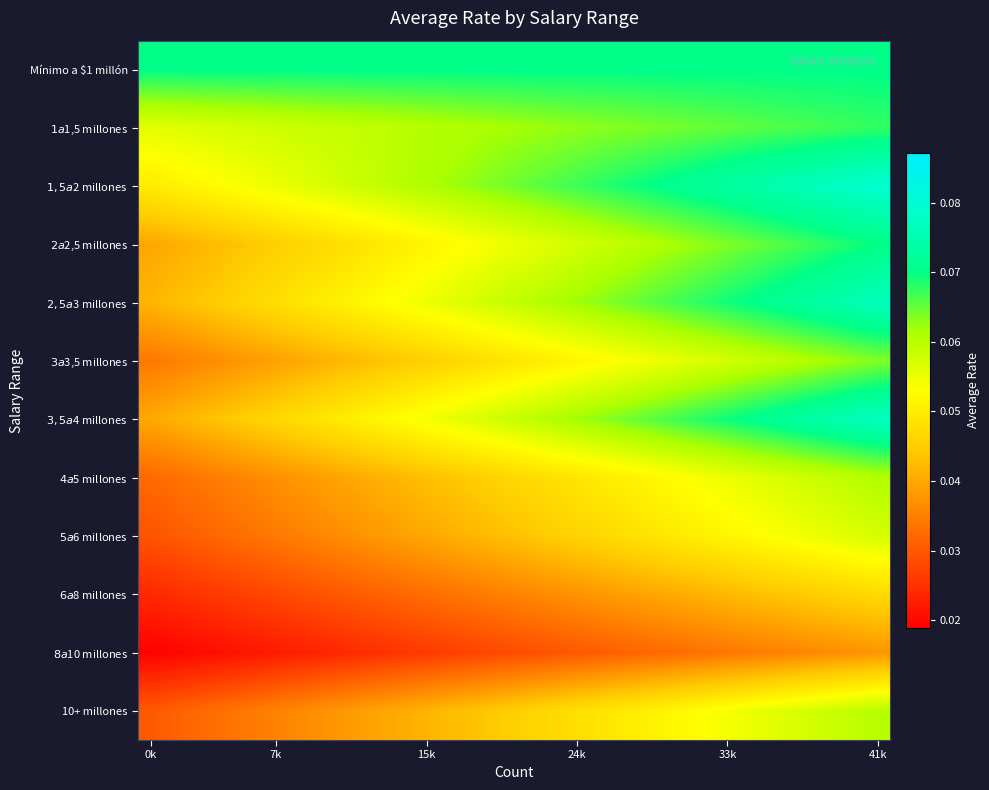

How many categories are shown in the chart?

30